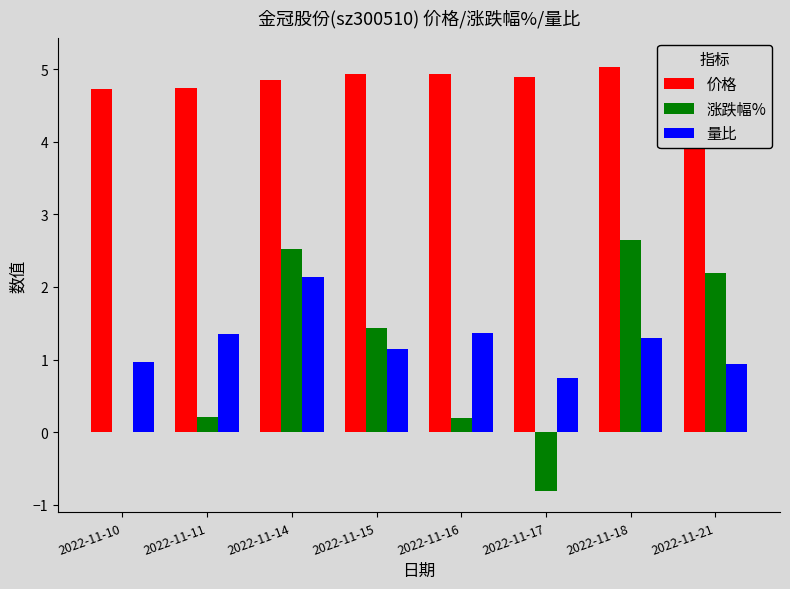

At which category is the sum across all series the highest?

2022-11-14